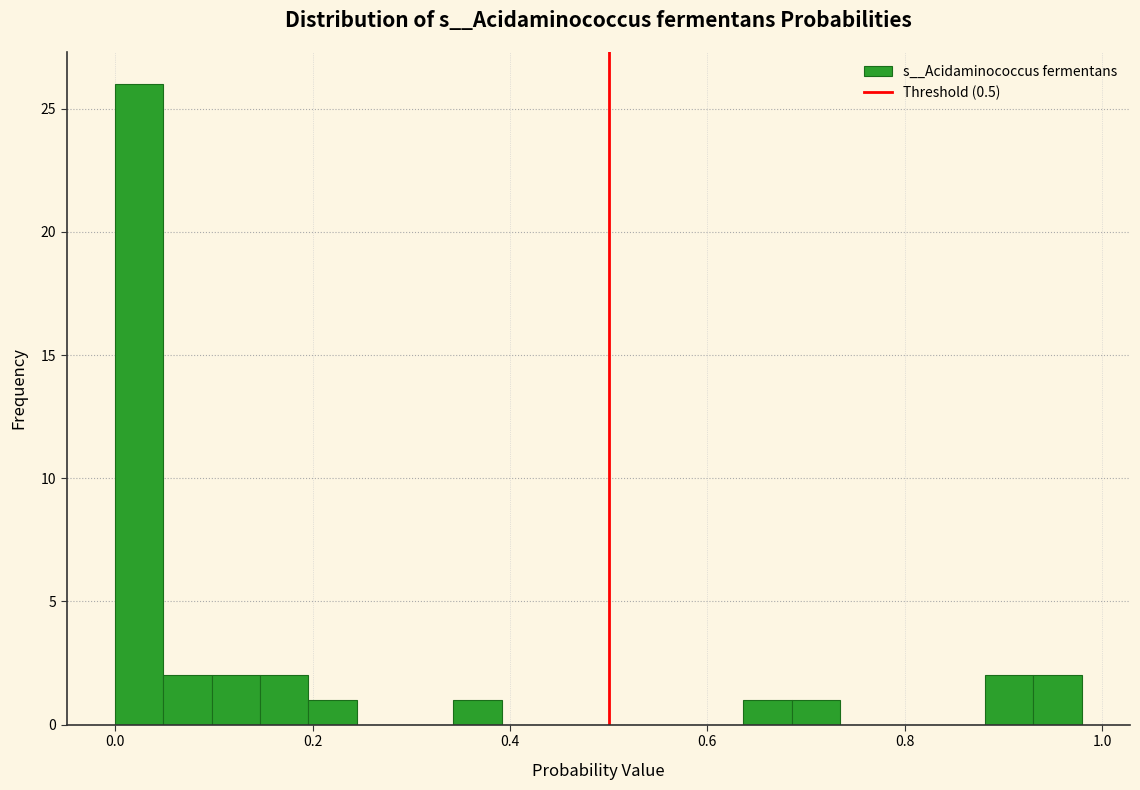

Around what value on the x-axis is the tallest bar? Give the approximate position of its centre, as read against the axis.

0.02